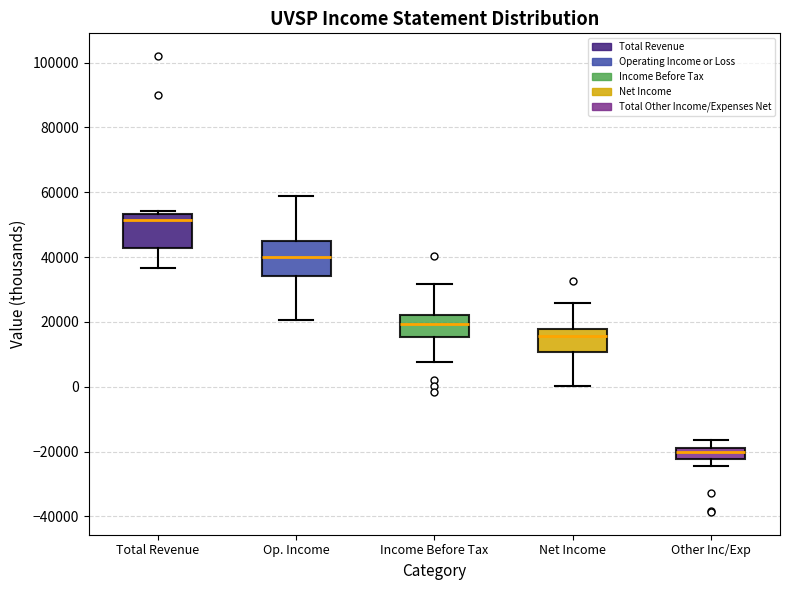

Where does the lower whisker of the box for Op. Income end on the y-axis? The values are not printed on the chart, so give them approximately, as read against the axis.

20000